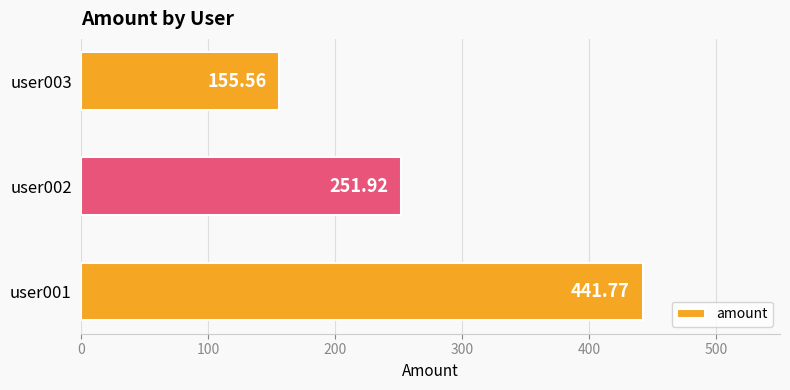

Count the number of categories in the chart.

3